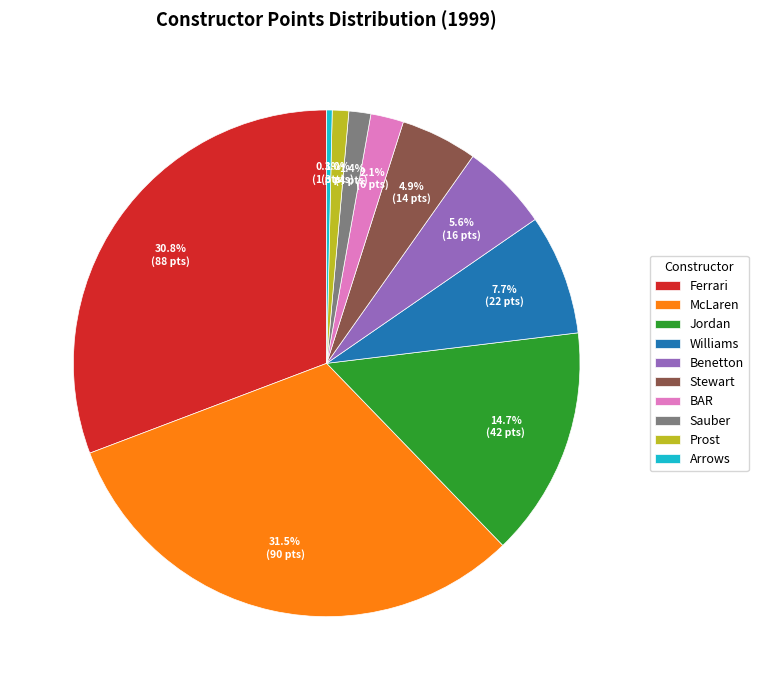

What is the largest slice in the pie chart?

McLaren